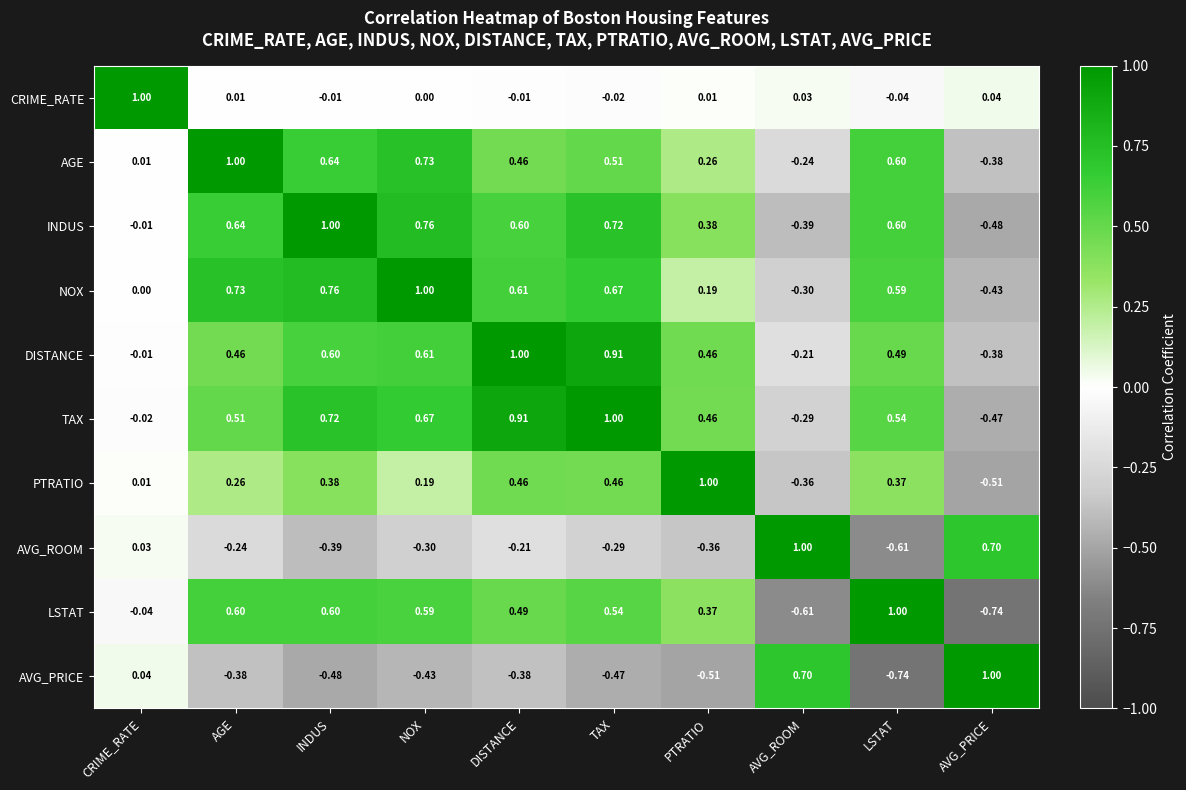

What is the spread (max minus min) of values at AGE?

1.4